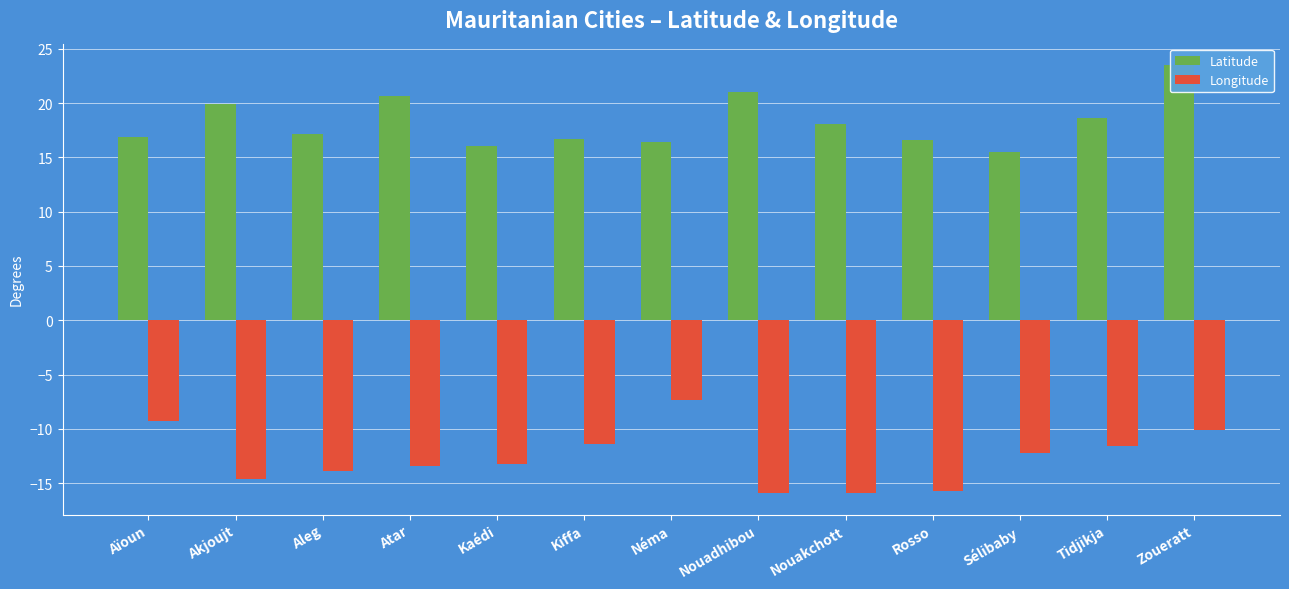

Reading right to left, list all the values displayed in this chart.

Latitude: Zoueratt=23.5	Tidjikja=18.6	Sélibaby=15.5	Rosso=16.6	Nouakchott=18.1	Nouadhibou=21.0	Néma=16.4	Kiffa=16.7	Kaédi=16.0	Atar=20.6	Aleg=17.2	Akjoujt=19.9	Aïoun=16.8
Longitude: Zoueratt=-10.1	Tidjikja=-11.6	Sélibaby=-12.2	Rosso=-15.7	Nouakchott=-15.9	Nouadhibou=-15.9	Néma=-7.3	Kiffa=-11.4	Kaédi=-13.2	Atar=-13.4	Aleg=-13.9	Akjoujt=-14.6	Aïoun=-9.3